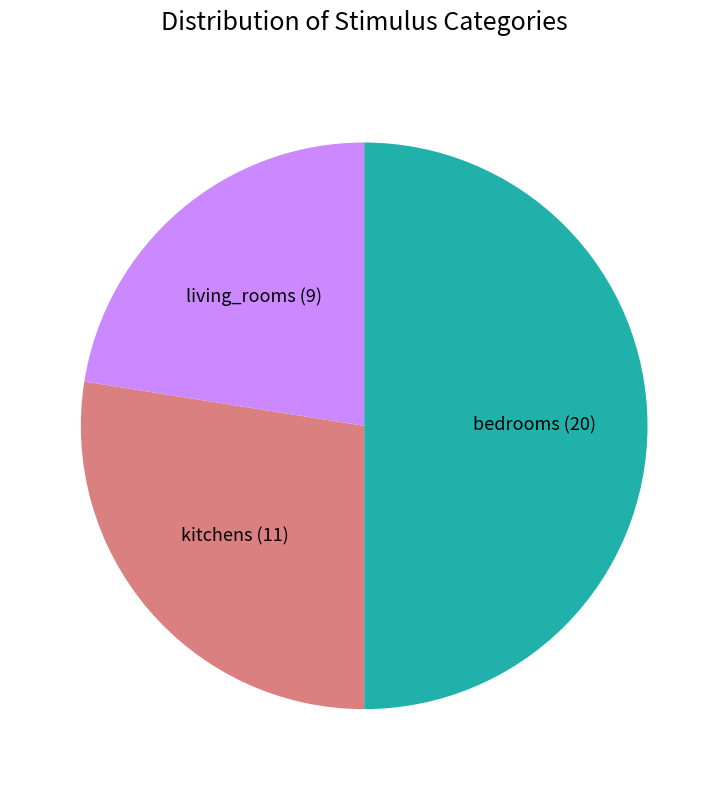

Is it true that living_rooms is 36% of the pie?

False